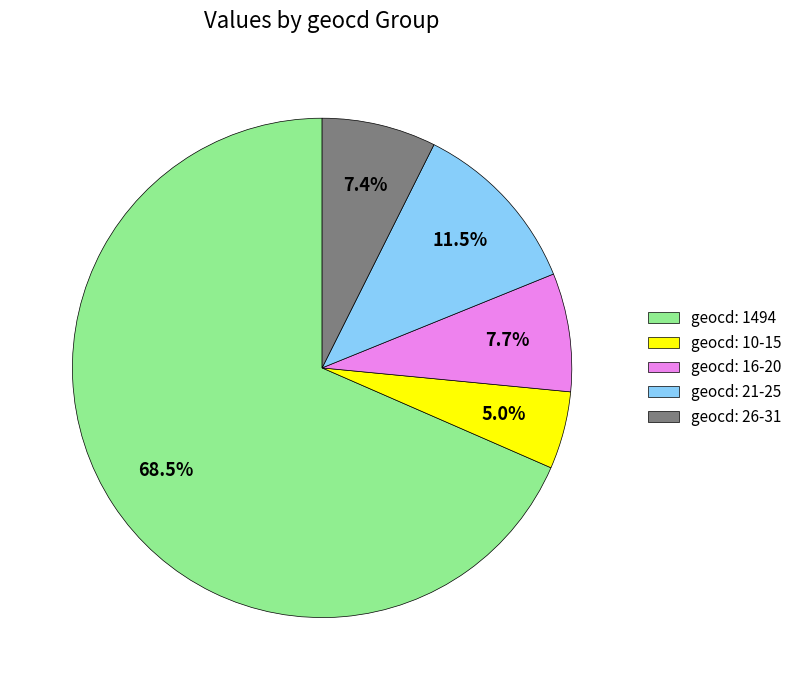

Which slice is the largest?

geocd: 1494